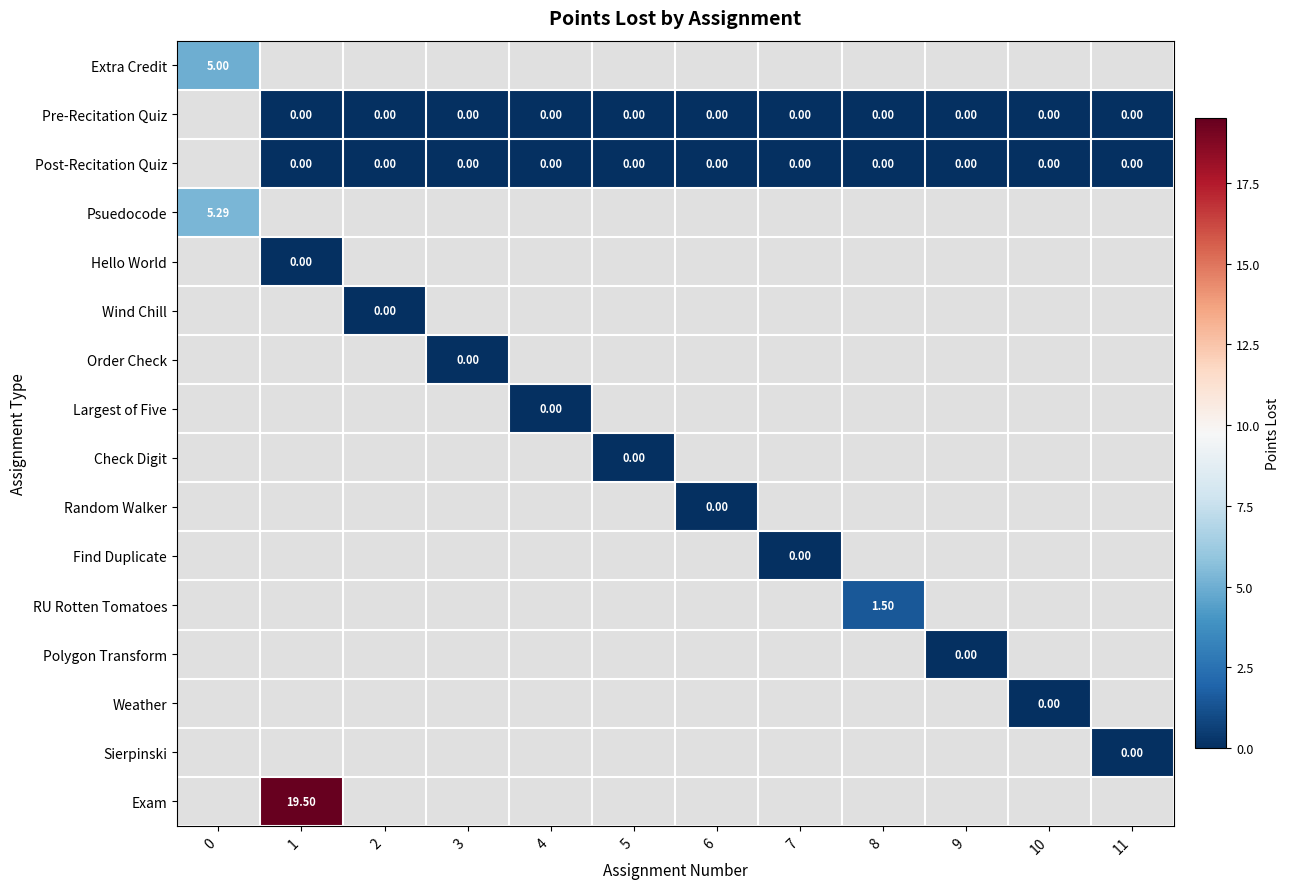

How many positive values does the Extra Credit series have?

1